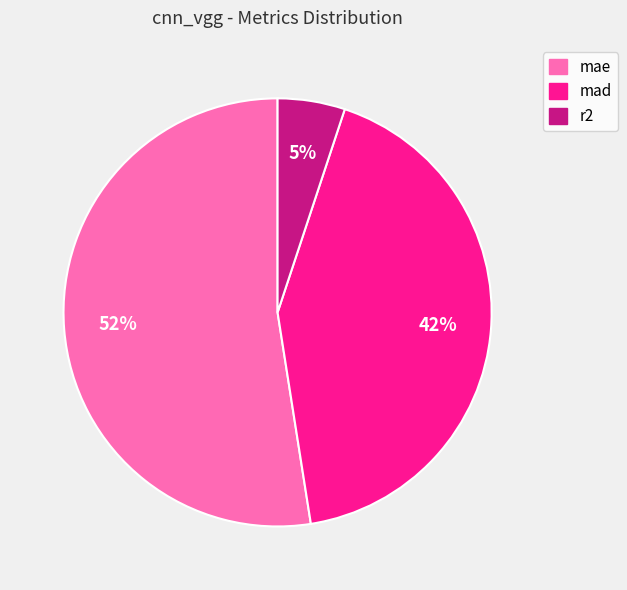

To the nearest percent, what is the difference between the mad and mae slice percentages?

10%